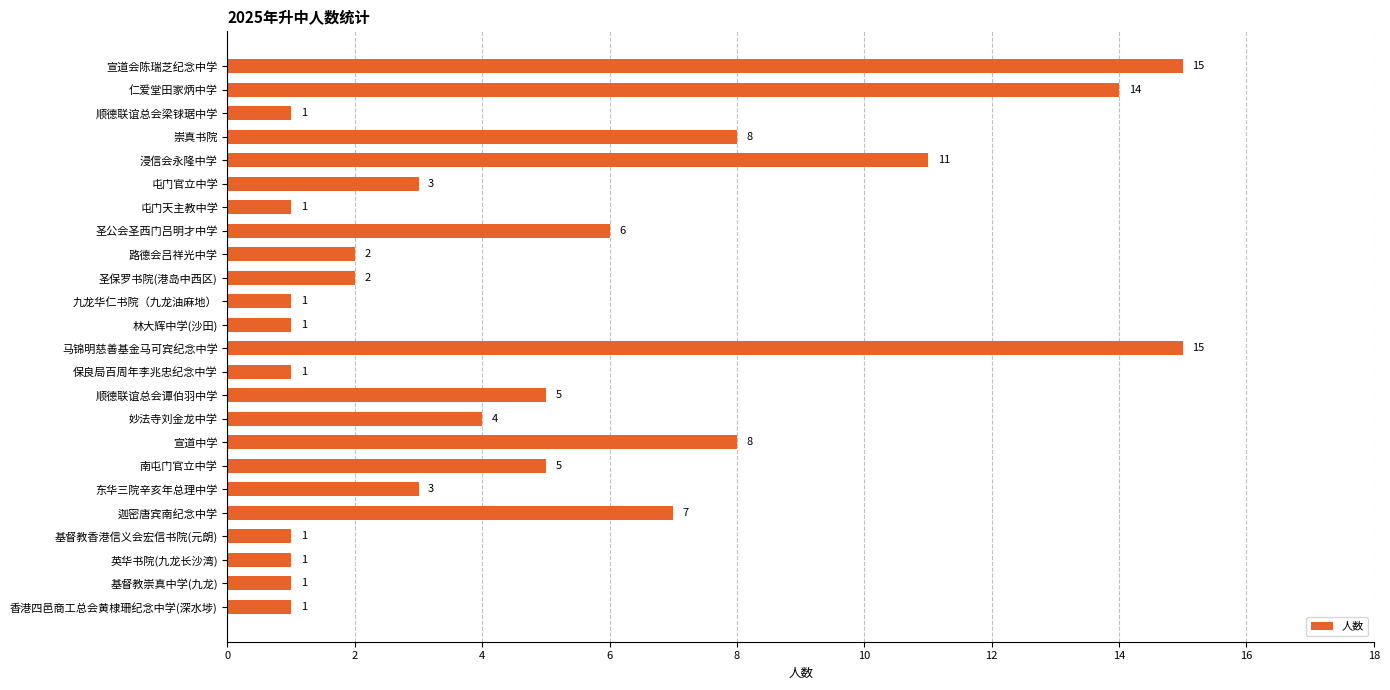

Does the chart contain any negative values?

No